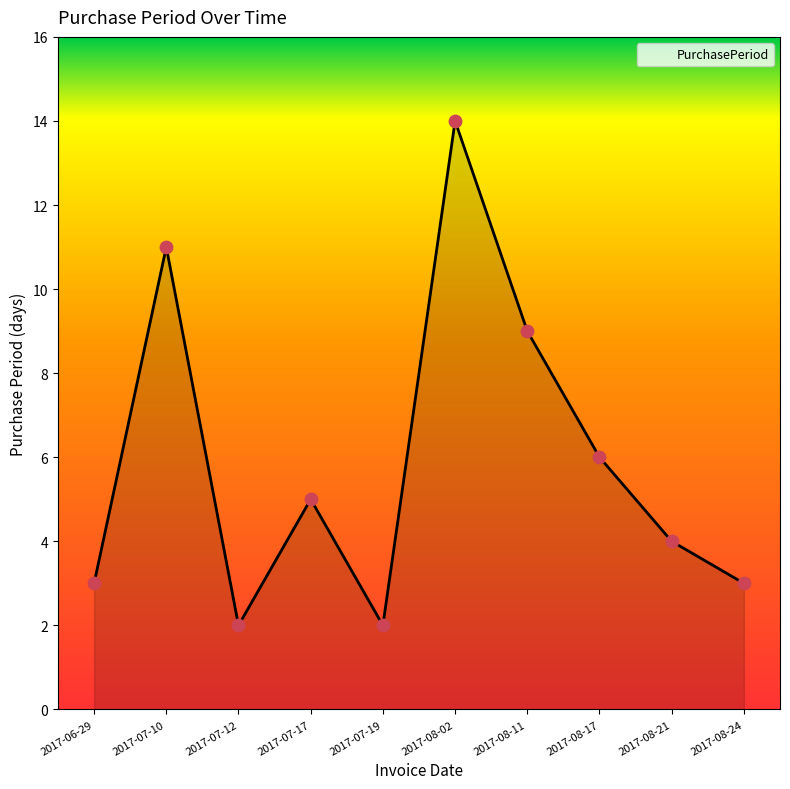

What is the ratio of the value at 2017-08-21 to the value at 2017-07-10?

0.4